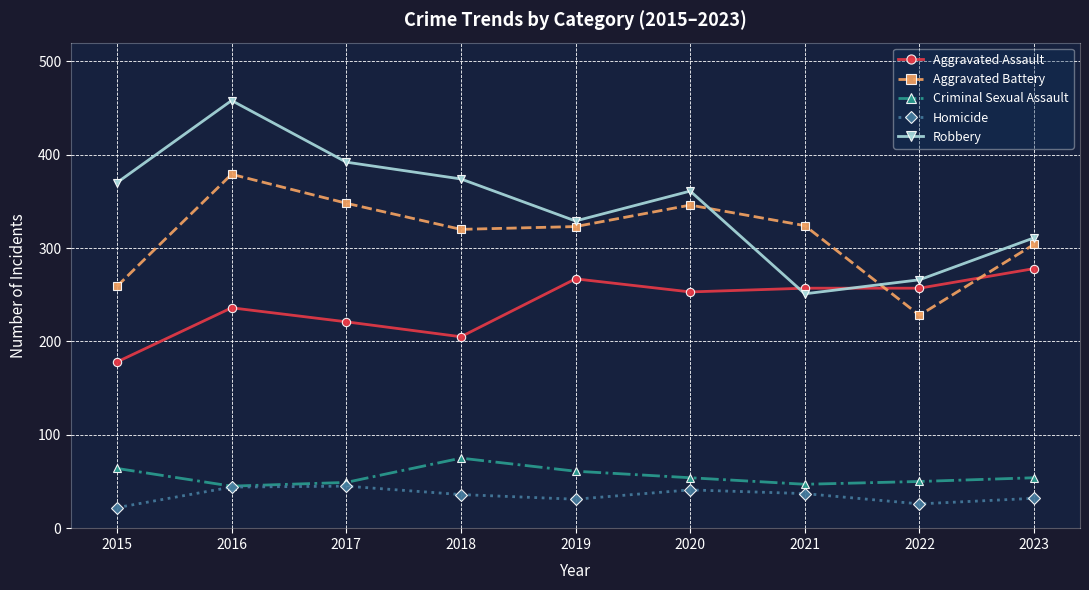

Where is Robbery nearest to the value 354?

2020